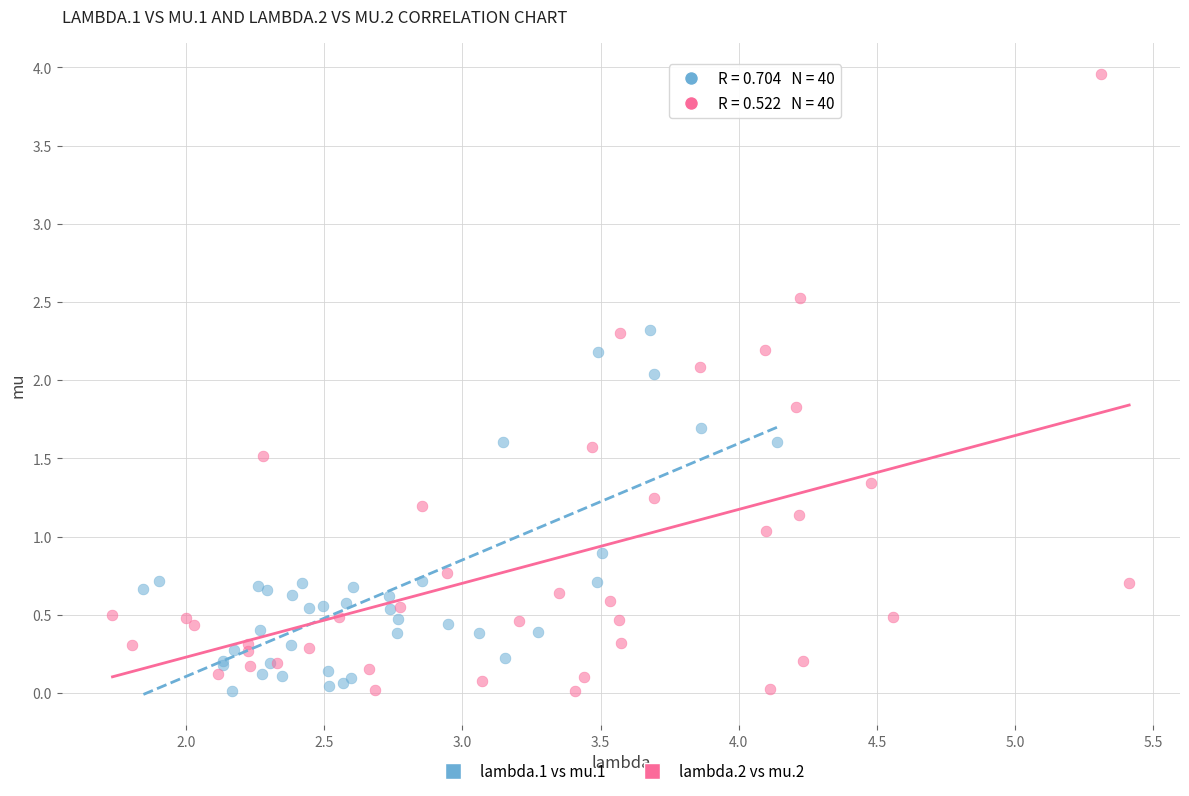

Which series reaches the maximum Y coordinate?

lambda.2 vs mu.2